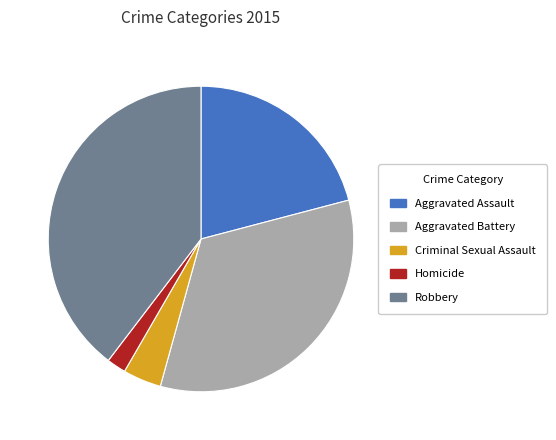

Is there any slice that represents more than half of the pie?

No